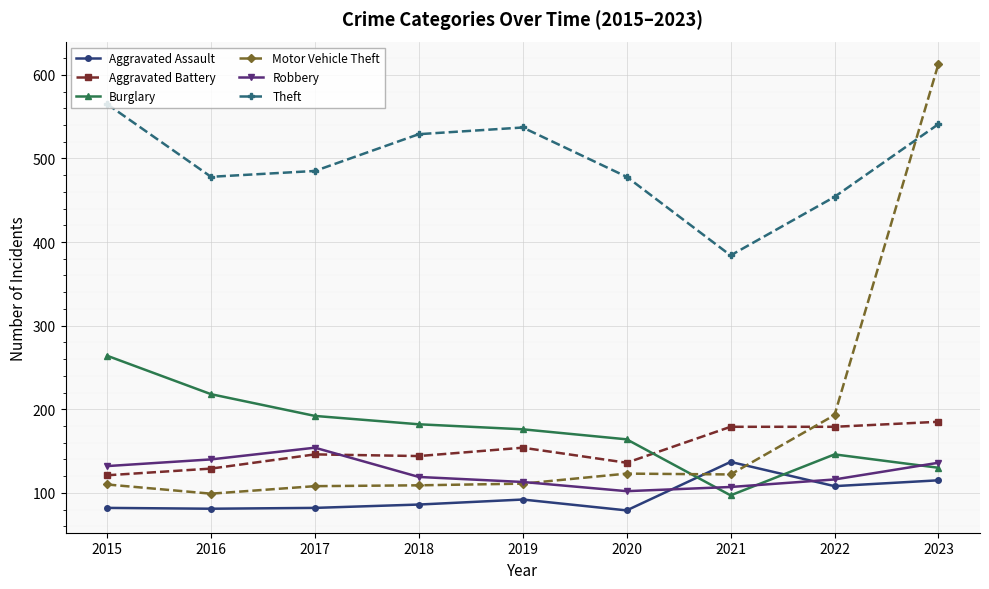

How many lines are shown in the chart?

6